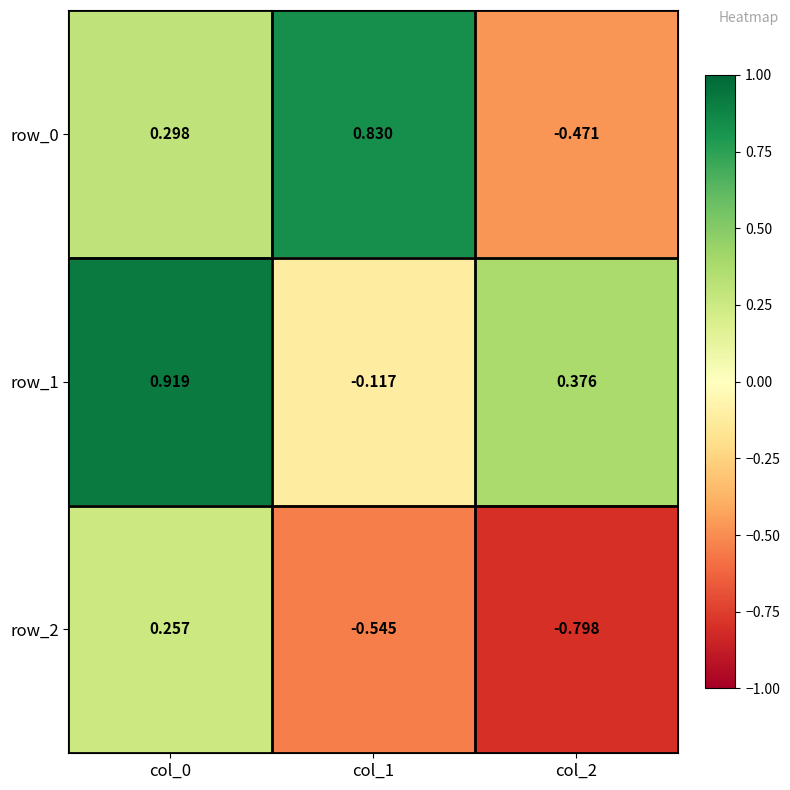

List the series in order of their peak value, highest first.

row_1, row_0, row_2